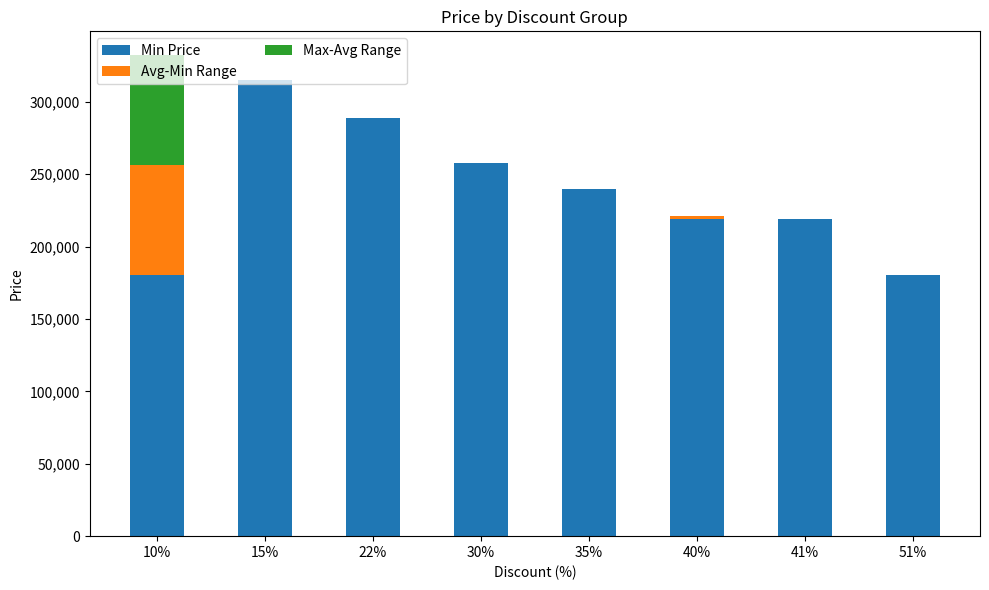

At which label does Min Price reach its peak?

15%